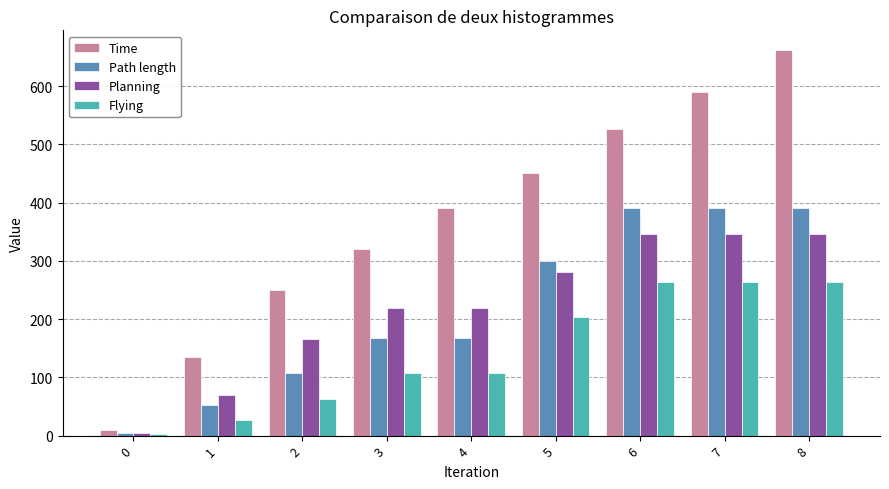

Count the number of categories in the chart.

9